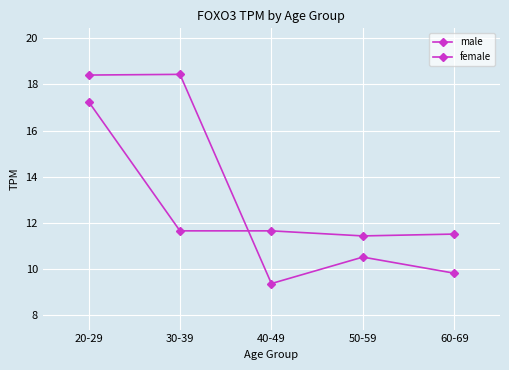

What is the label of the 1st point from the left?

20-29